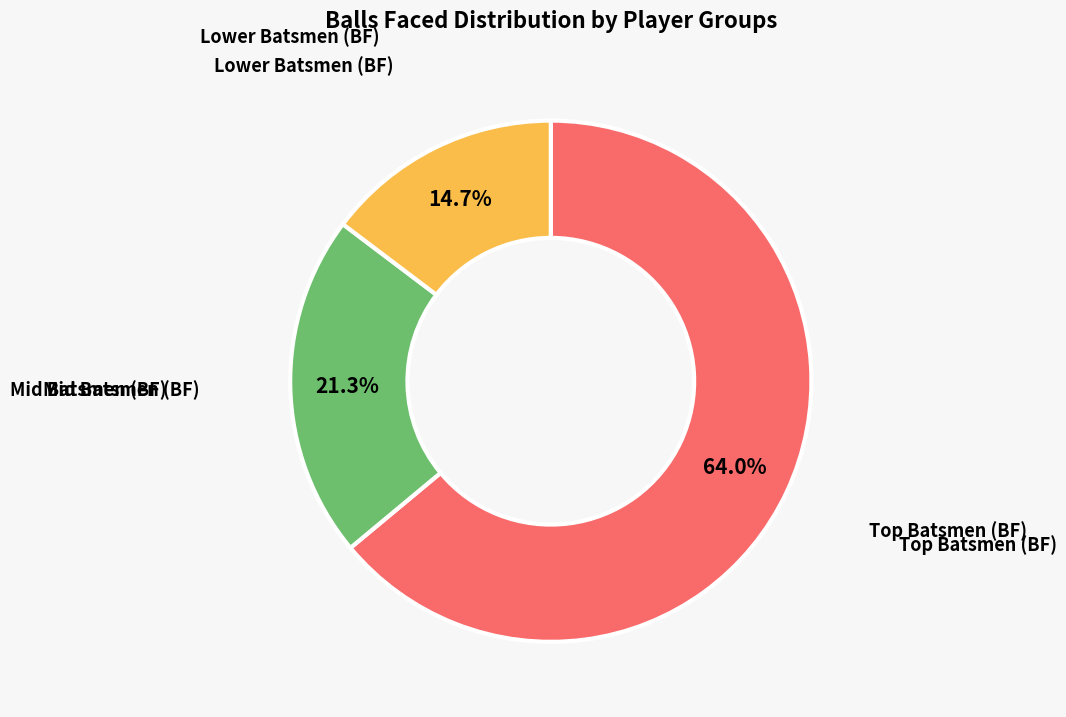

How many slices are in this pie chart?

3